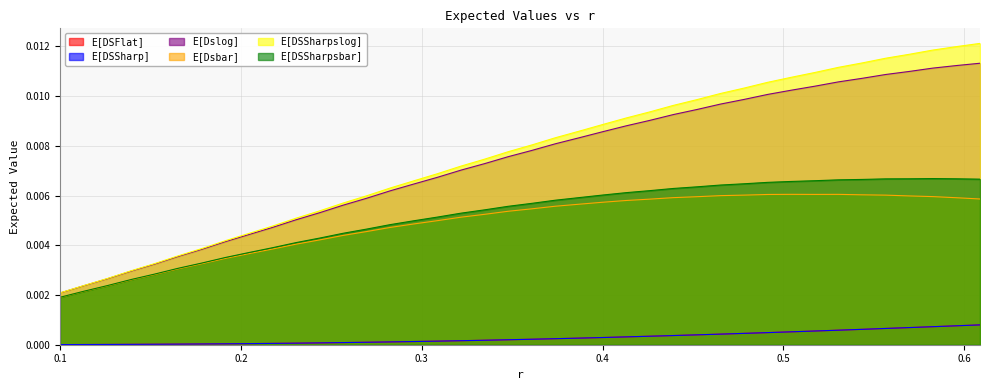

True or false: E[DSSharp] and E[Dsbar] cross at least once.

False